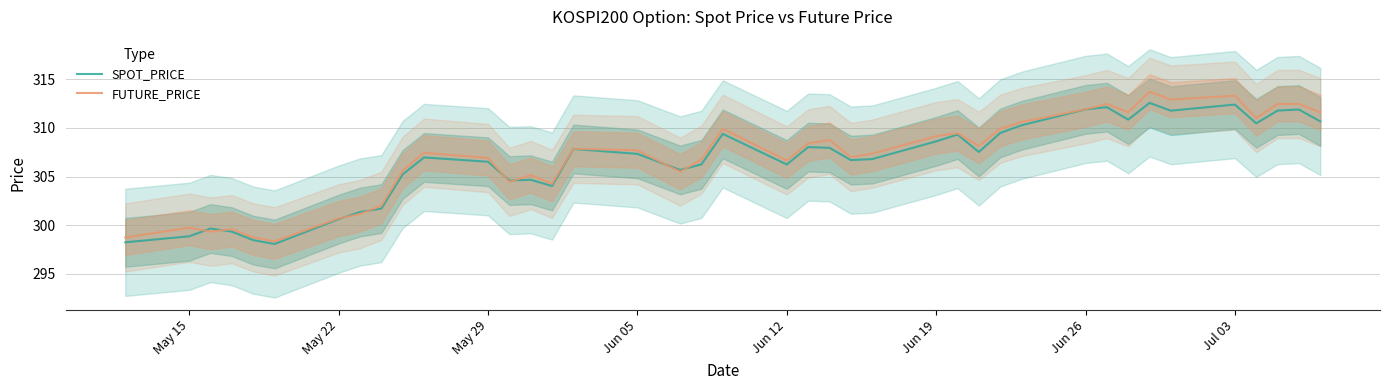

What is the lowest value of the SPOT_PRICE series?

298.1